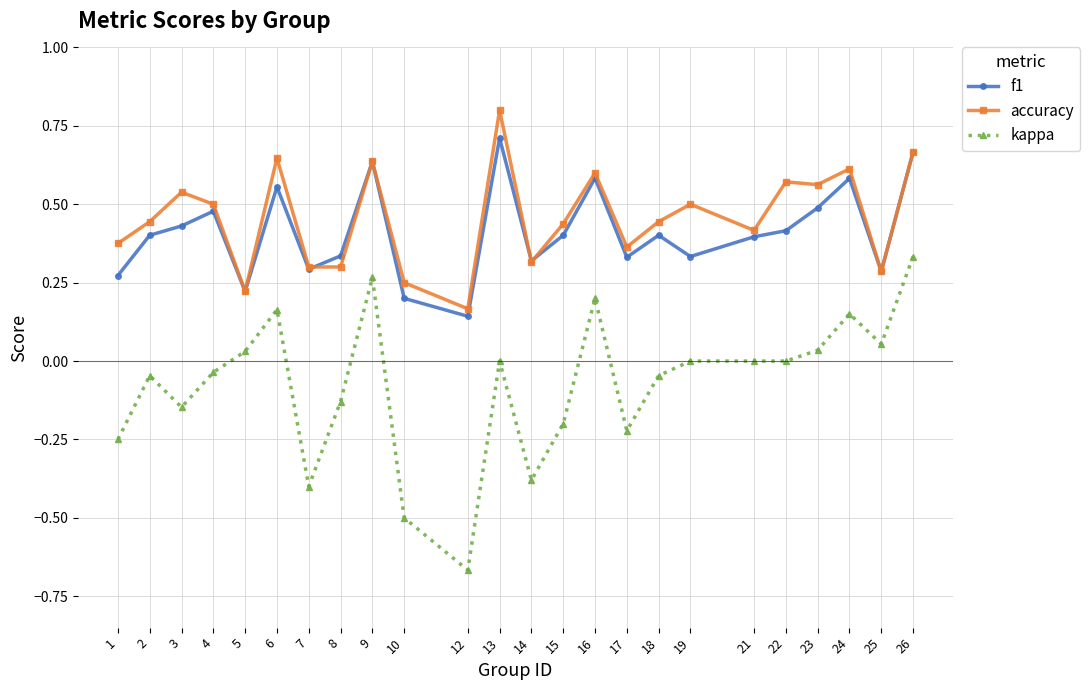

True or false: kappa has more than 0 interior local peaks.

True